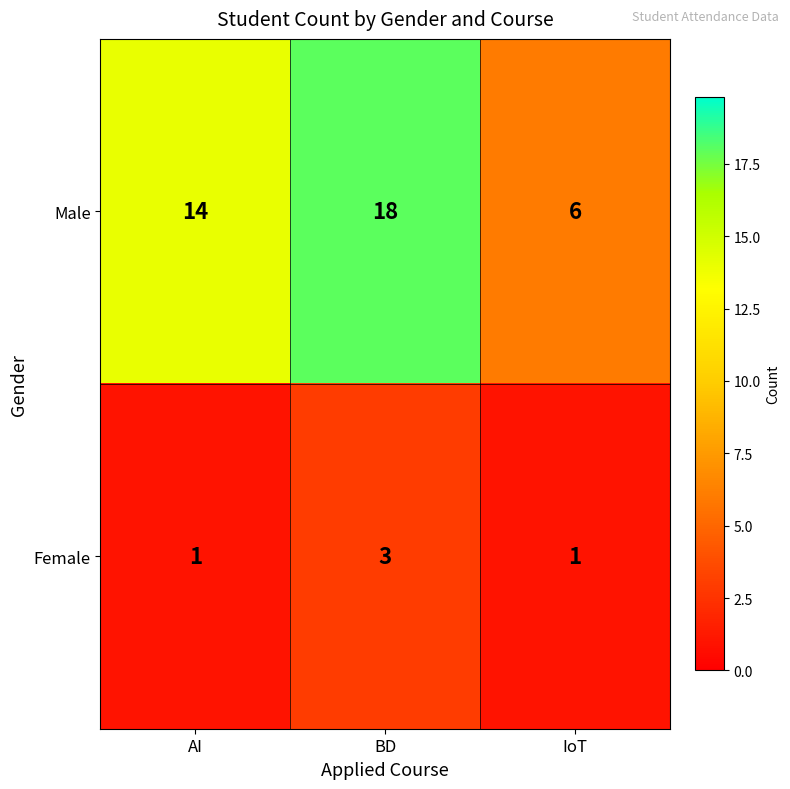

Which series has the widest spread of values?

Male